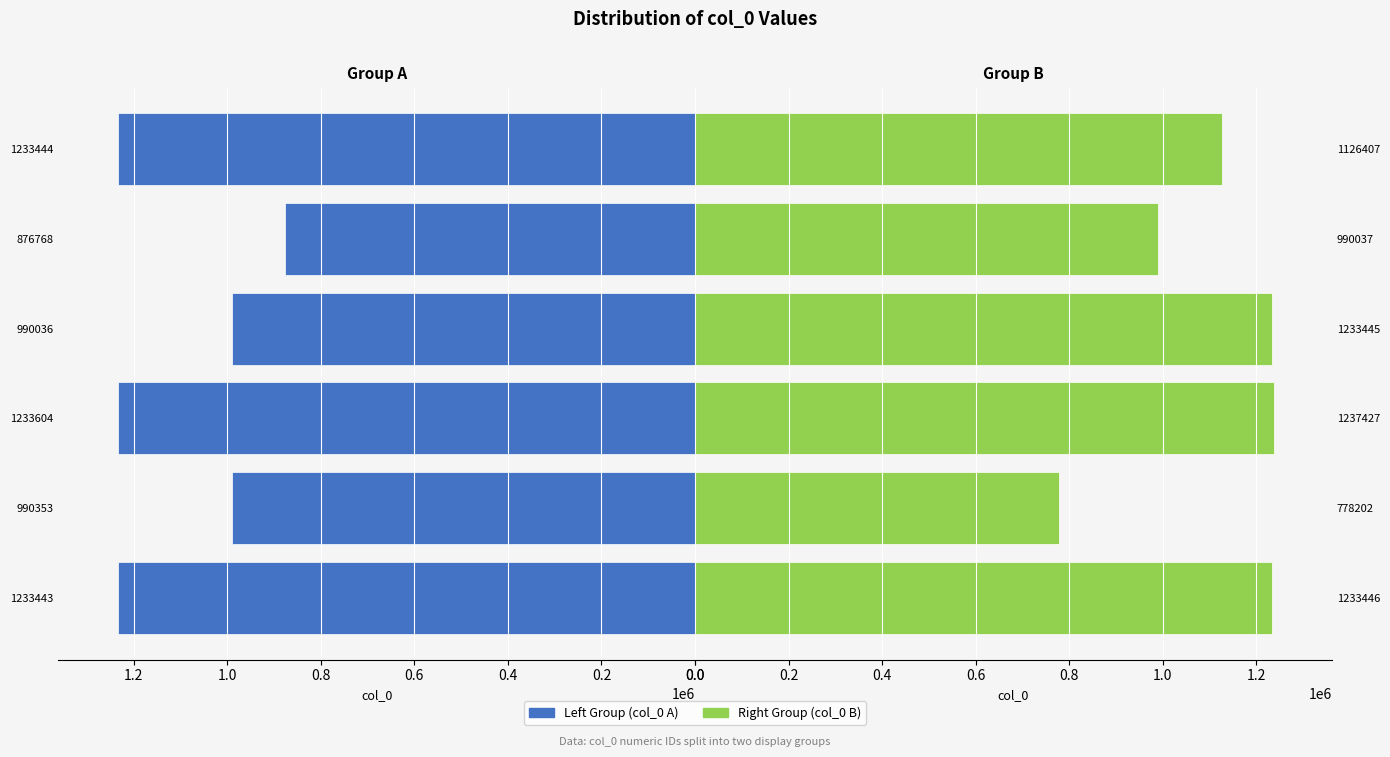

Which series has the largest total across all categories?

Right Group (col_0 B)